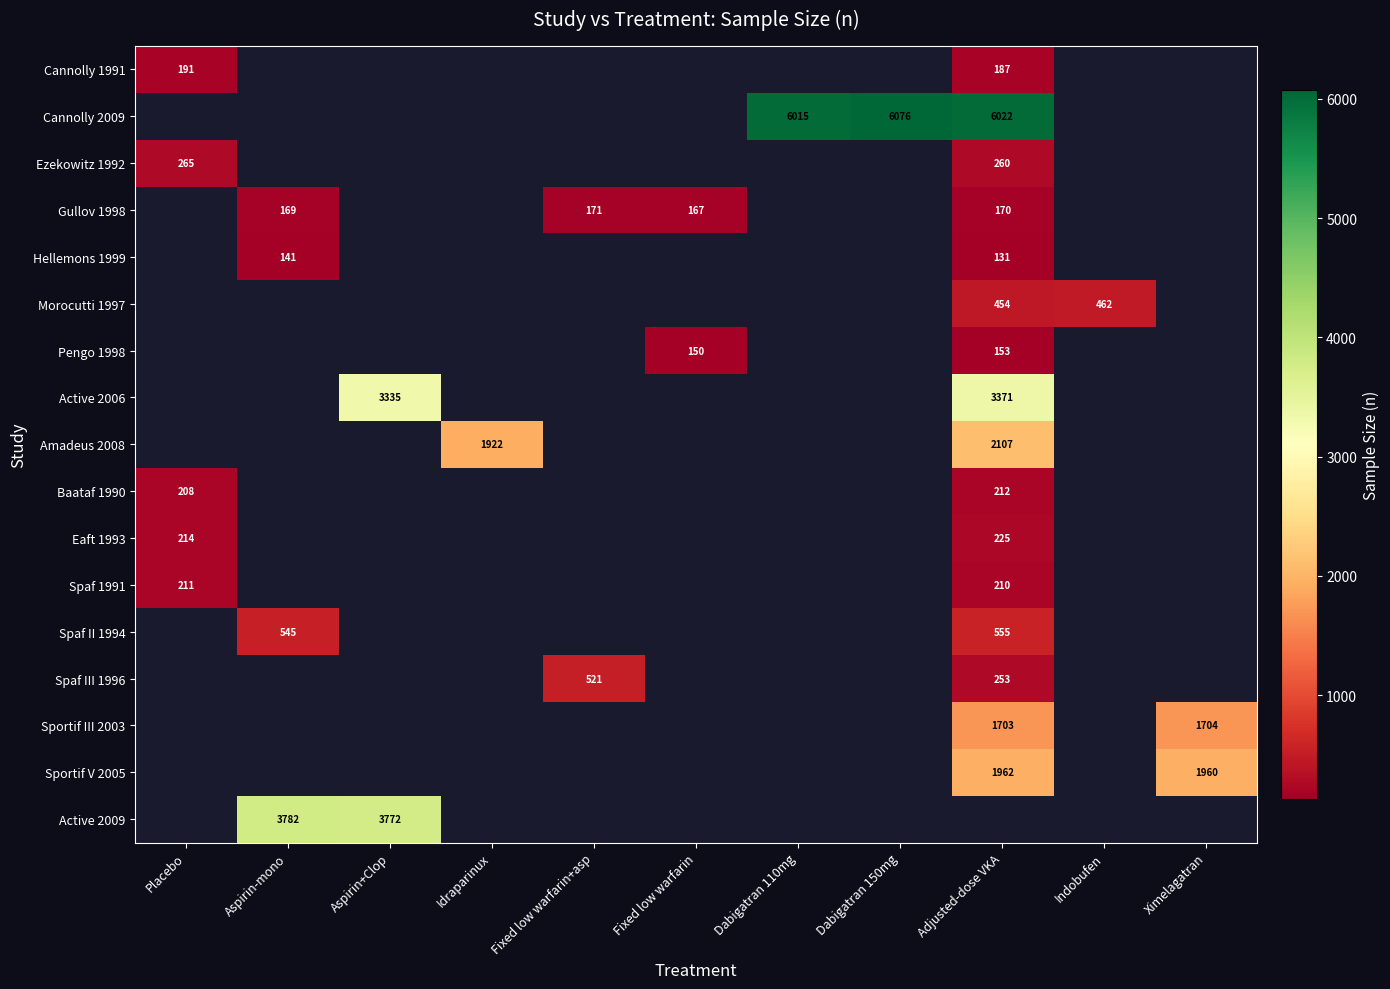

What is the greatest value displayed?

6076.0